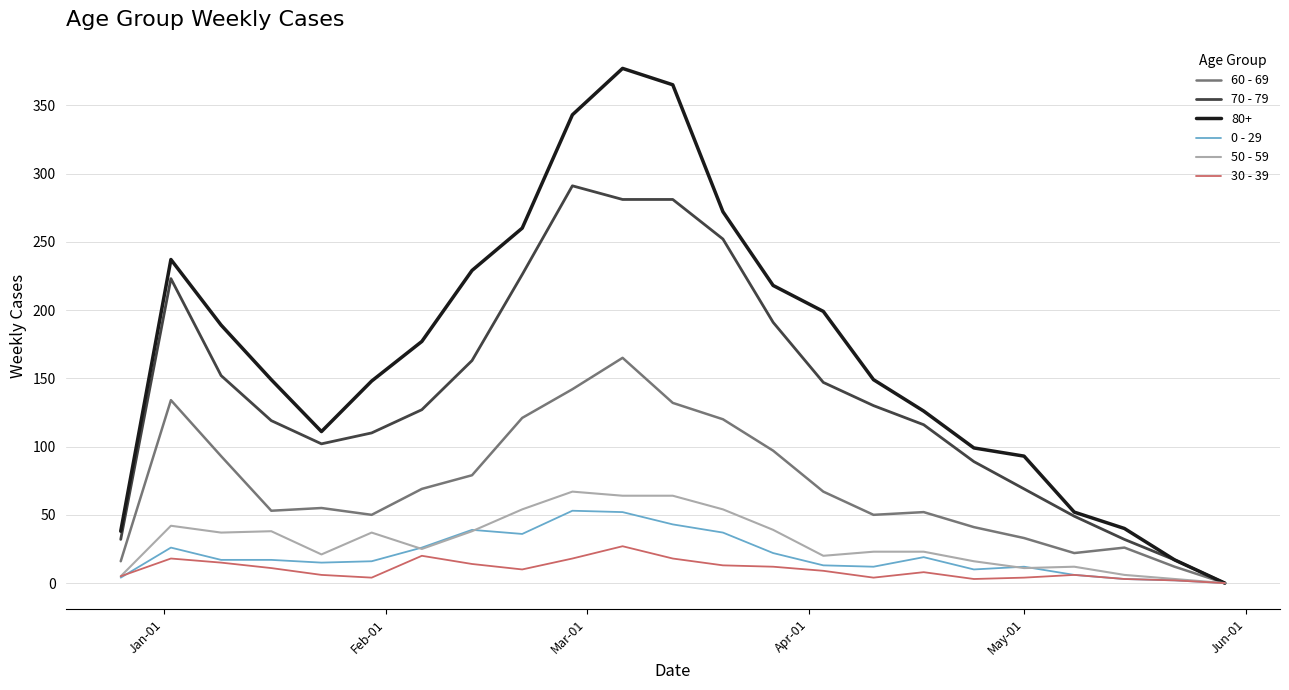

What is the maximum value shown in the chart?

377